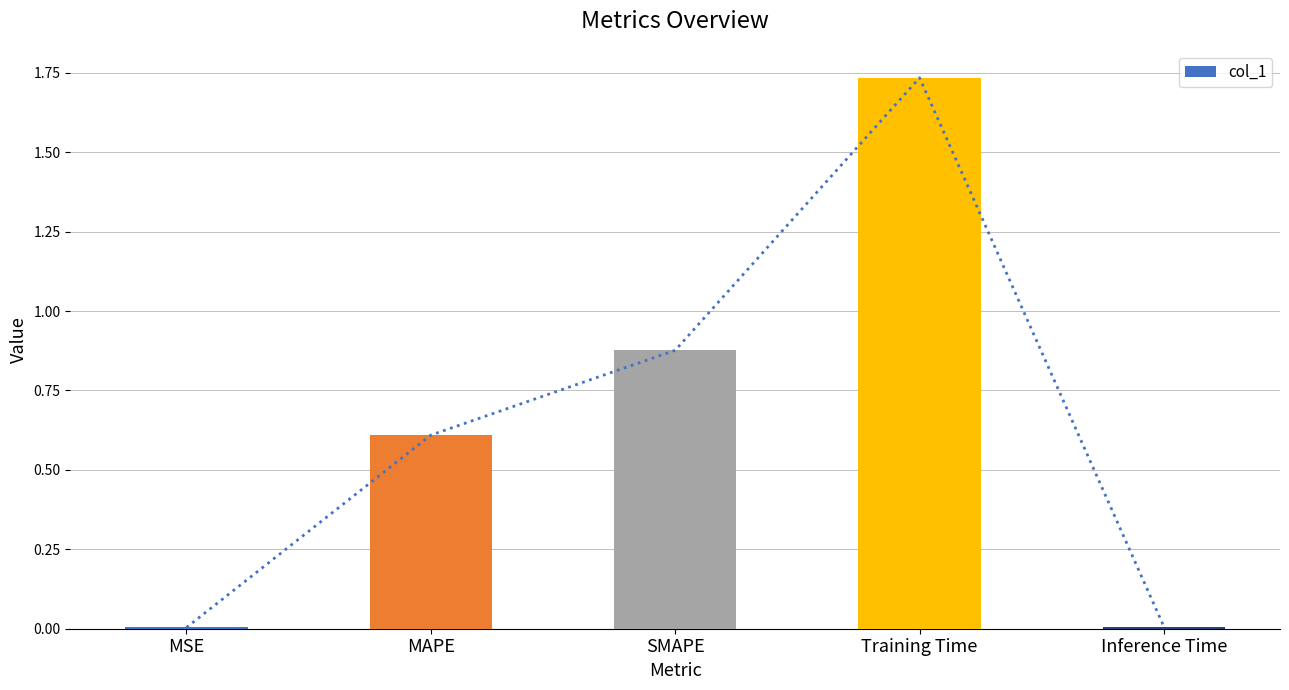

Reading right to left, what are all the values shown in this chart?

0.0	1.7	0.9	0.6	0.0